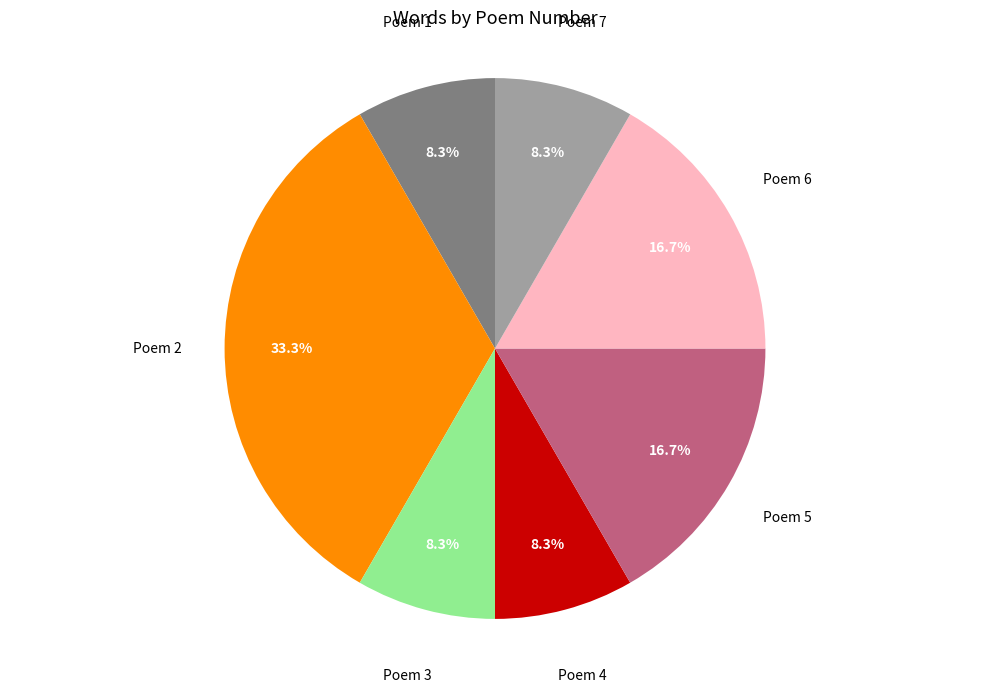

Is there a majority slice in this chart?

No